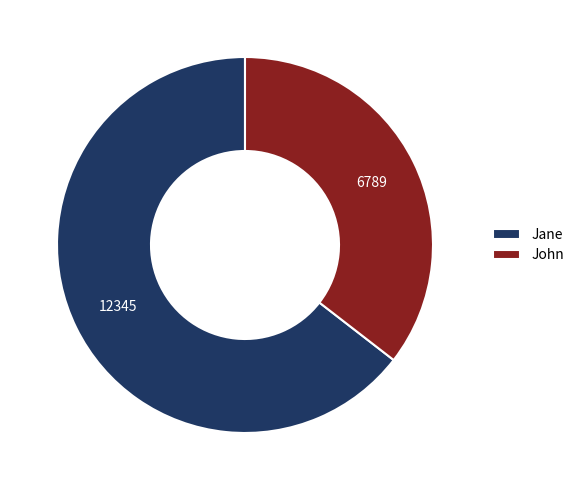

Which slice is the smallest?

John